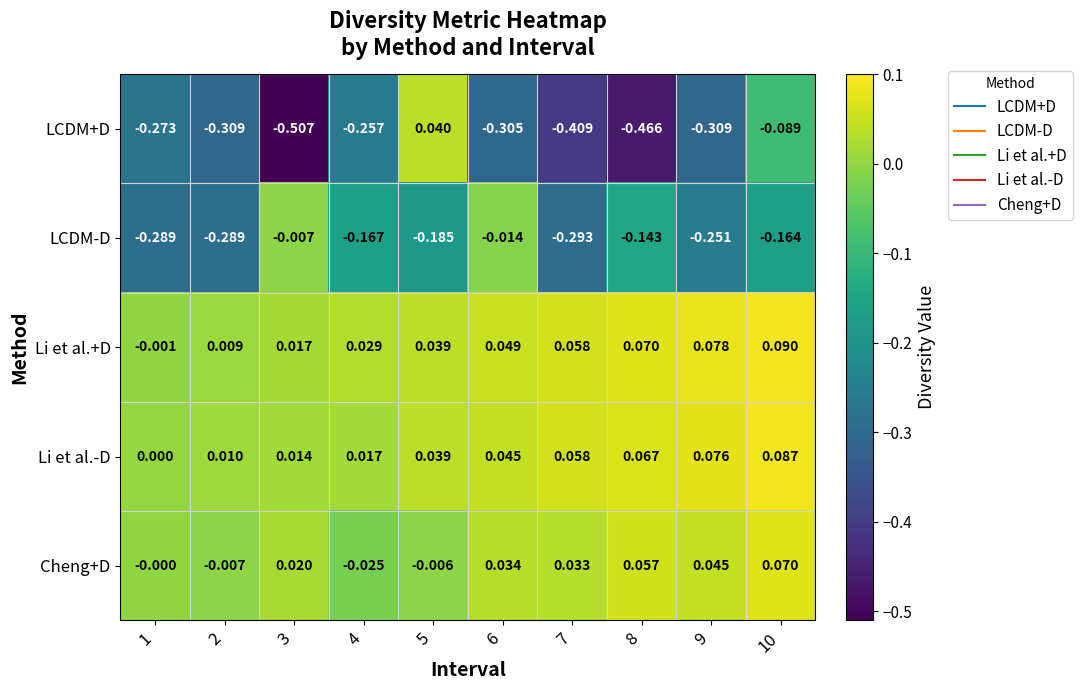

Which series changed the most between 3 and 8?

LCDM-D